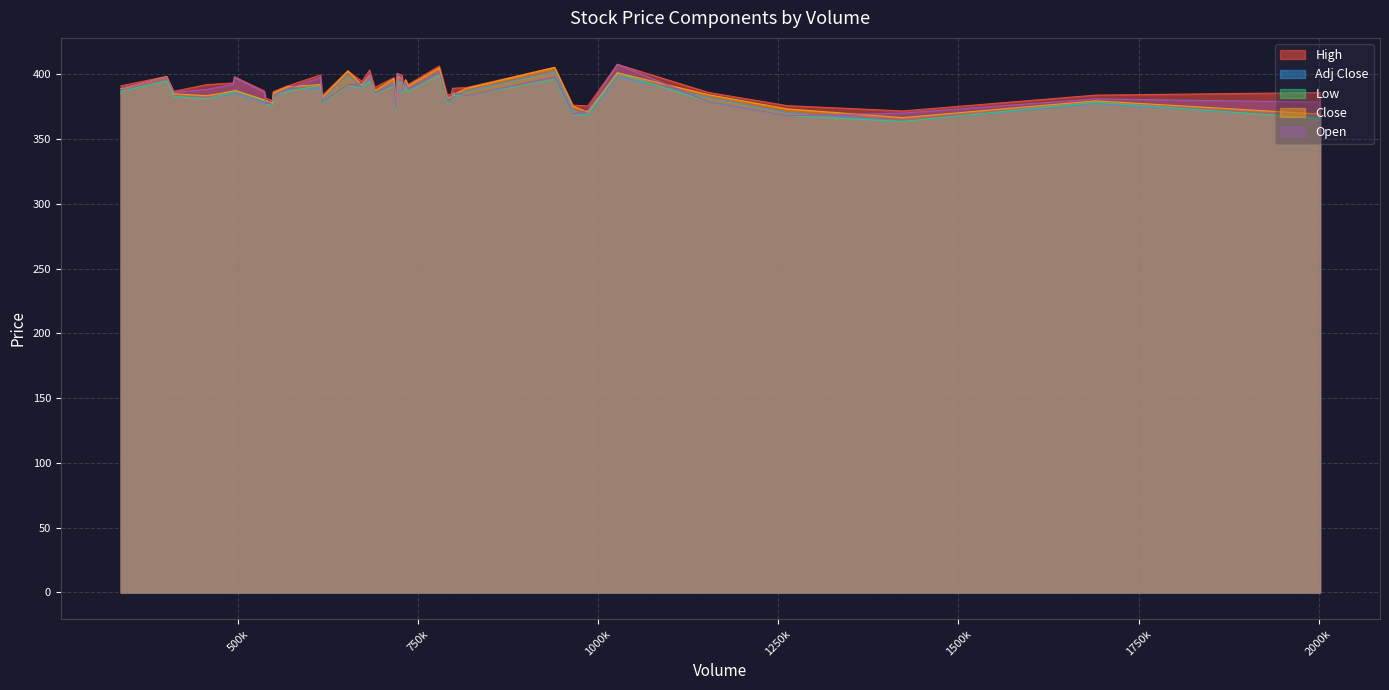

Which series has the widest spread of values?

Open